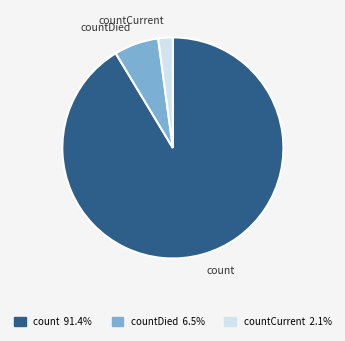

Approximately how many times larger is the value at count 91.4% compared to countDied 6.5%?

14.0